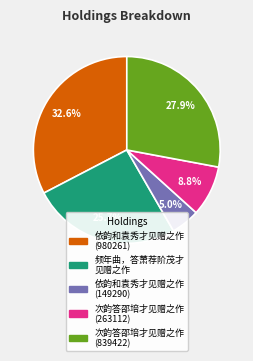

Does any single category account for the majority?

No